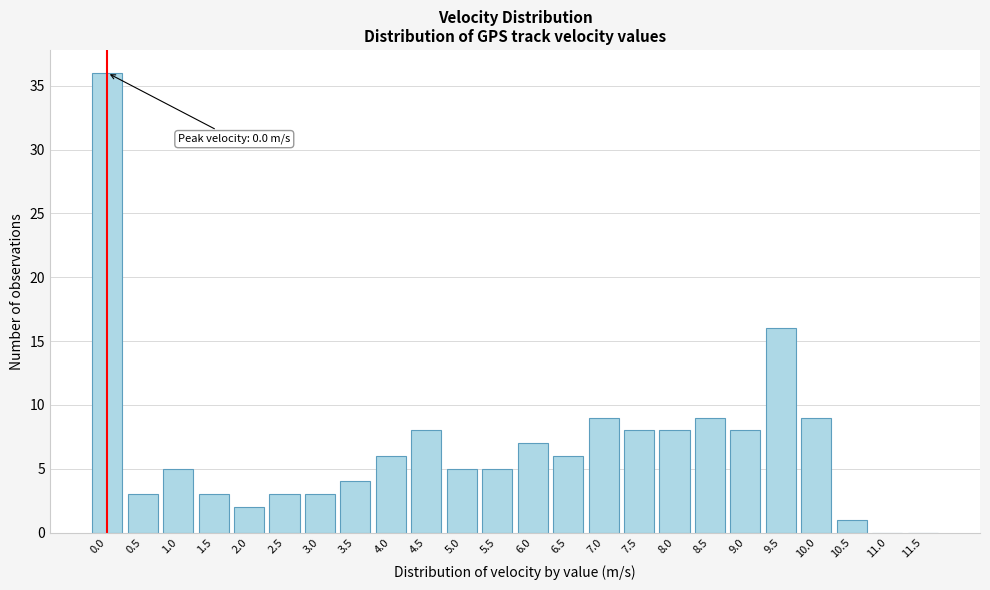

Reading left to right, list all the values displayed in this chart.

0.0=36	0.5=3	1.0=5	1.5=3	2.0=2	2.5=3	3.0=3	3.5=4	4.0=6	4.5=8	5.0=5	5.5=5	6.0=7	6.5=6	7.0=9	7.5=8	8.0=8	8.5=9	9.0=8	9.5=16	10.0=9	10.5=1	11.0=0	11.5=0